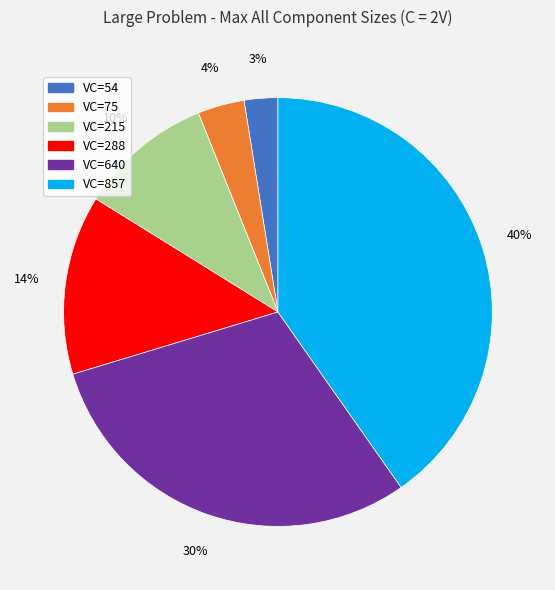

To the nearest percent, what is the average slice percentage?

17%